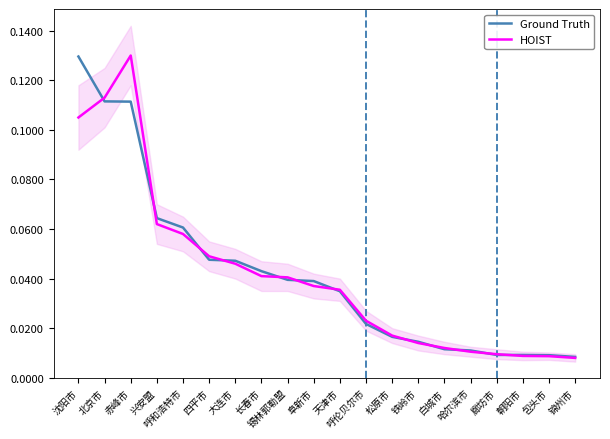

List the labels in order of Ground Truth value, largest first.

沈阳市, 北京市, 赤峰市, 兴安盟, 呼和浩特市, 四平市, 大连市, 长春市, 锡林郭勒盟, 阜新市, 天津市, 呼伦贝尔市, 松原市, 铁岭市, 白城市, 哈尔滨市, 廊坊市, 朝阳市, 包头市, 锦州市